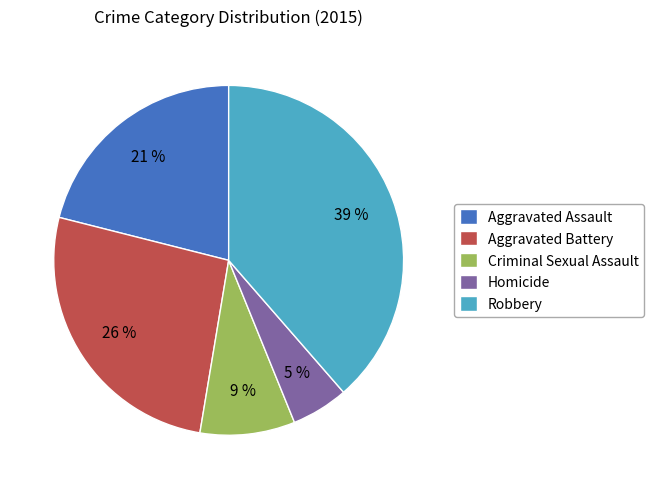

Combined, do Robbery and Aggravated Battery account for over 50%?

Yes